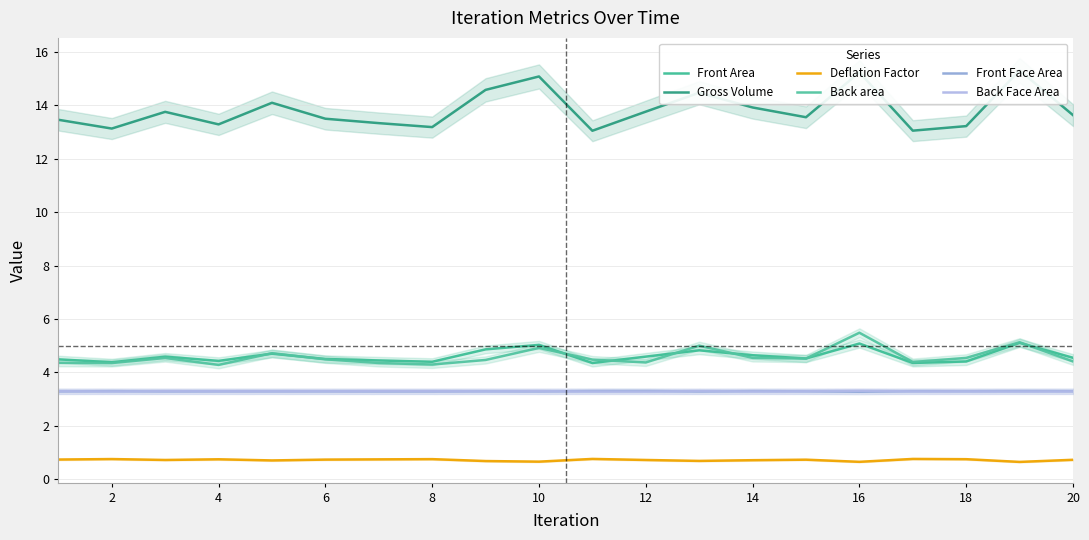

True or false: Front Face Area and Front Area intersect in this chart.

False